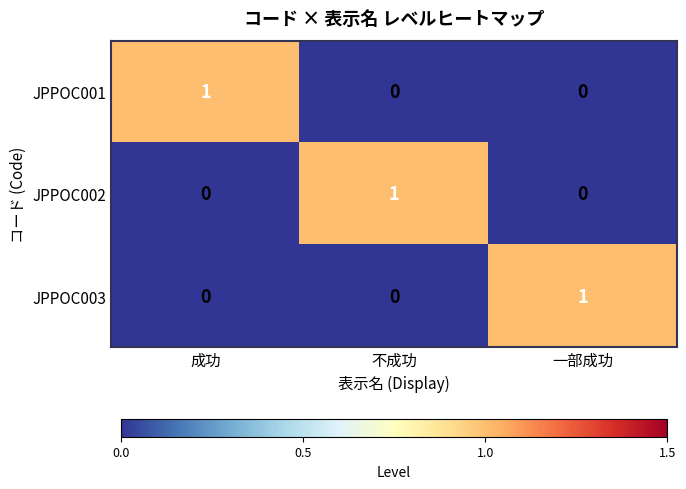

Reading left to right, what are all the values shown in this chart?

JPPOC001: 1	0	0
JPPOC002: 0	1	0
JPPOC003: 0	0	1